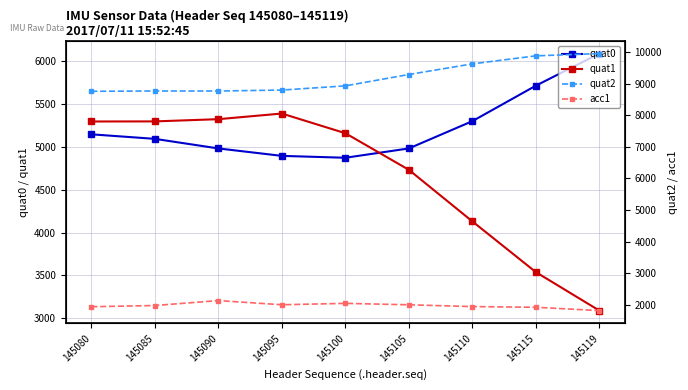

What is the difference between the highest and lowest values at 145119?

8141